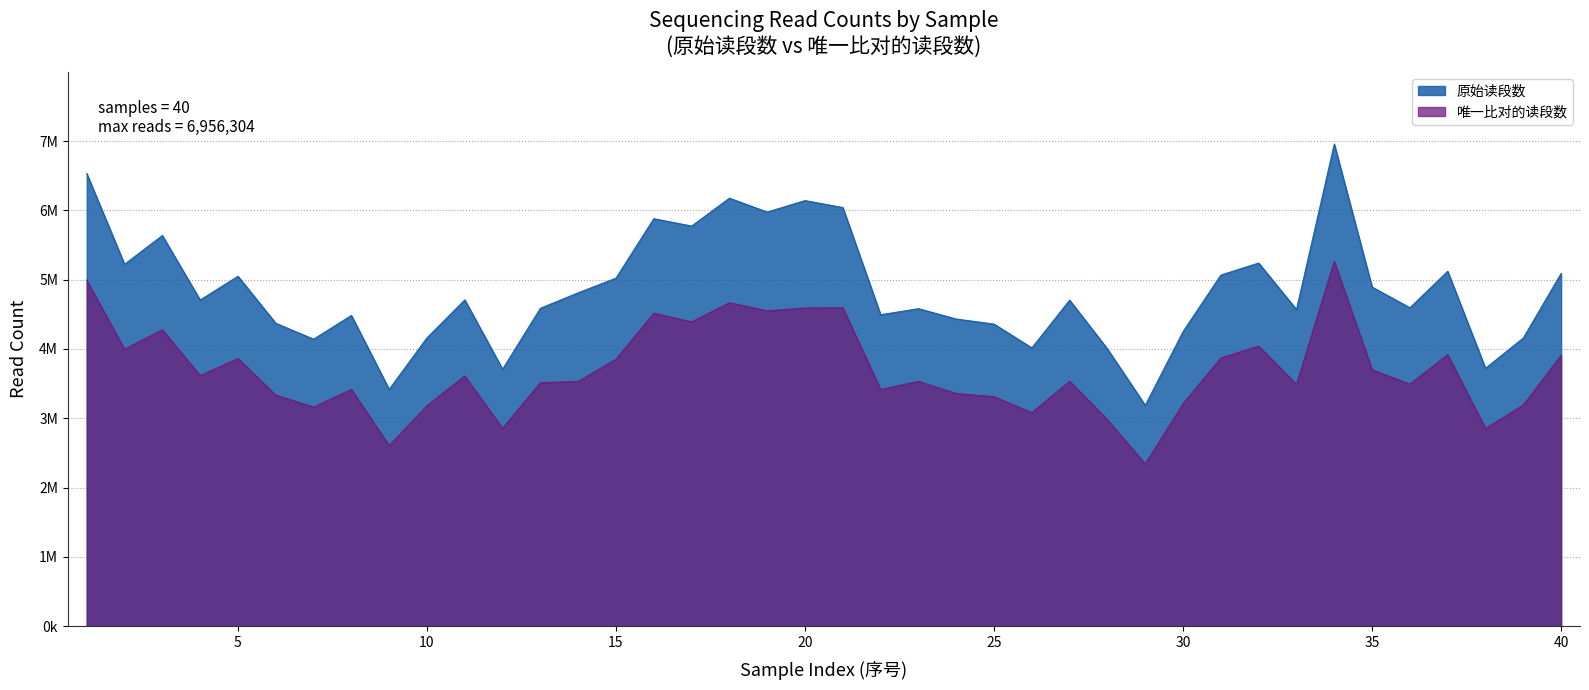

What is the difference between the maximum and minimum values in the 唯一比对的读段数 series?

2926529